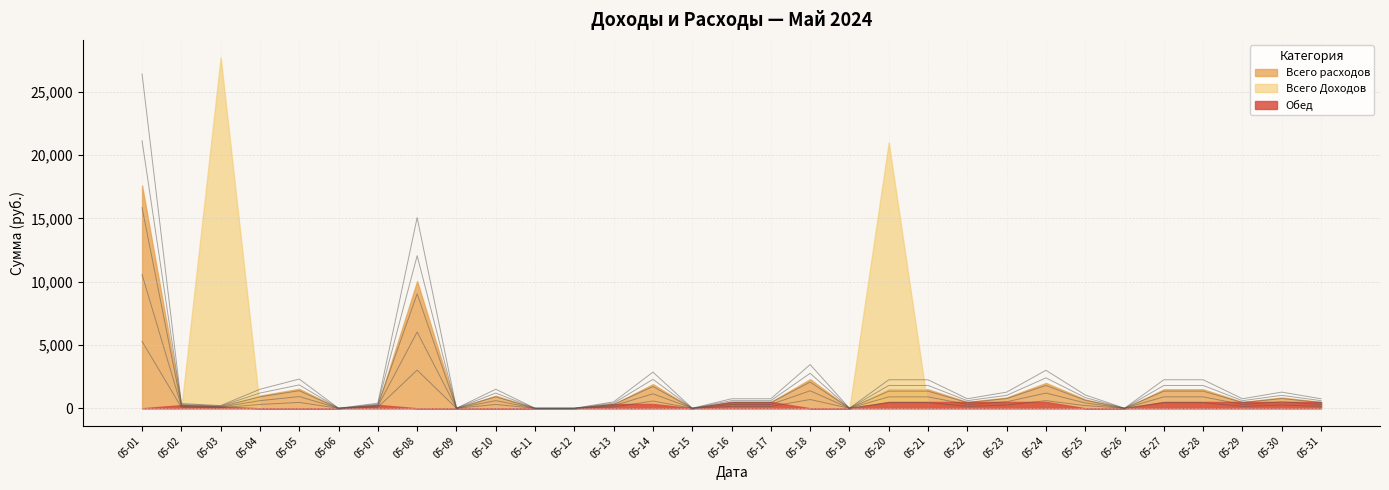

How many data points in Всего расходов are less than 500?

11